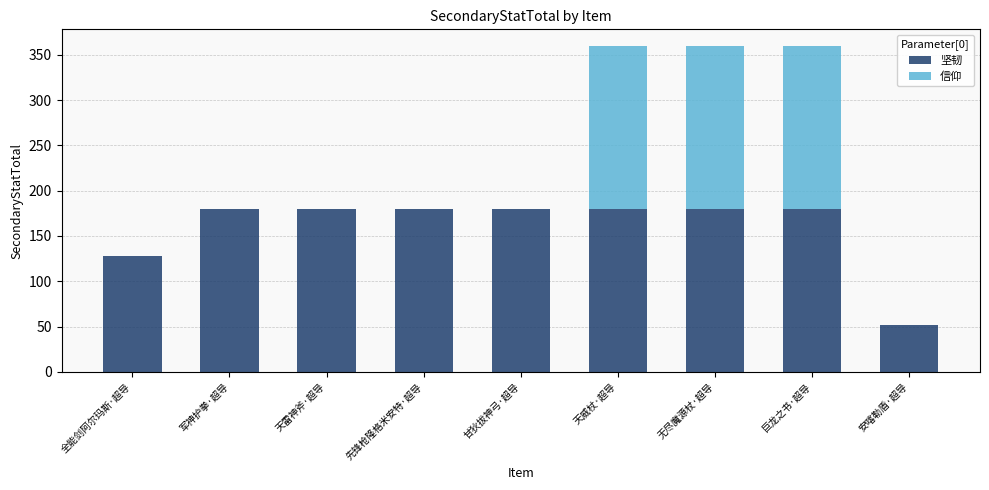

Does the chart contain stacked bars?

Yes